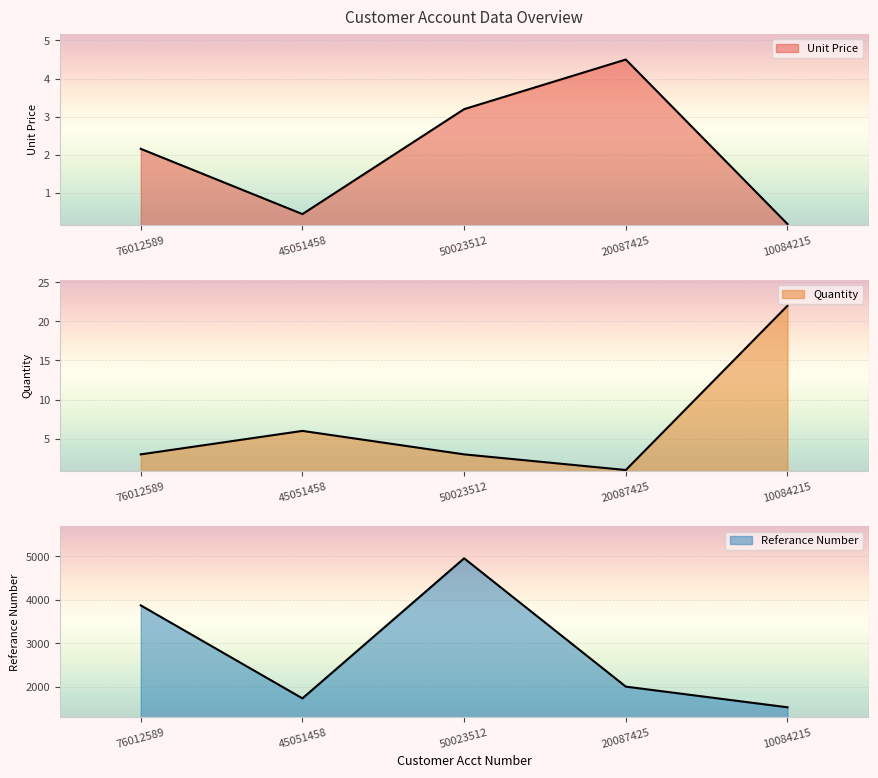

Reading left to right, transcribe all the data shown in this chart.

Unit Price: 76012589=2.2	45051458=0.5	50023512=3.2	20087425=4.5	10084215=0.2
Quantity: 76012589=3.0	45051458=6.0	50023512=3.0	20087425=1.0	10084215=22.0
Referance Number: 76012589=3875.0	45051458=1737.0	50023512=4957.0	20087425=2007.0	10084215=1532.0